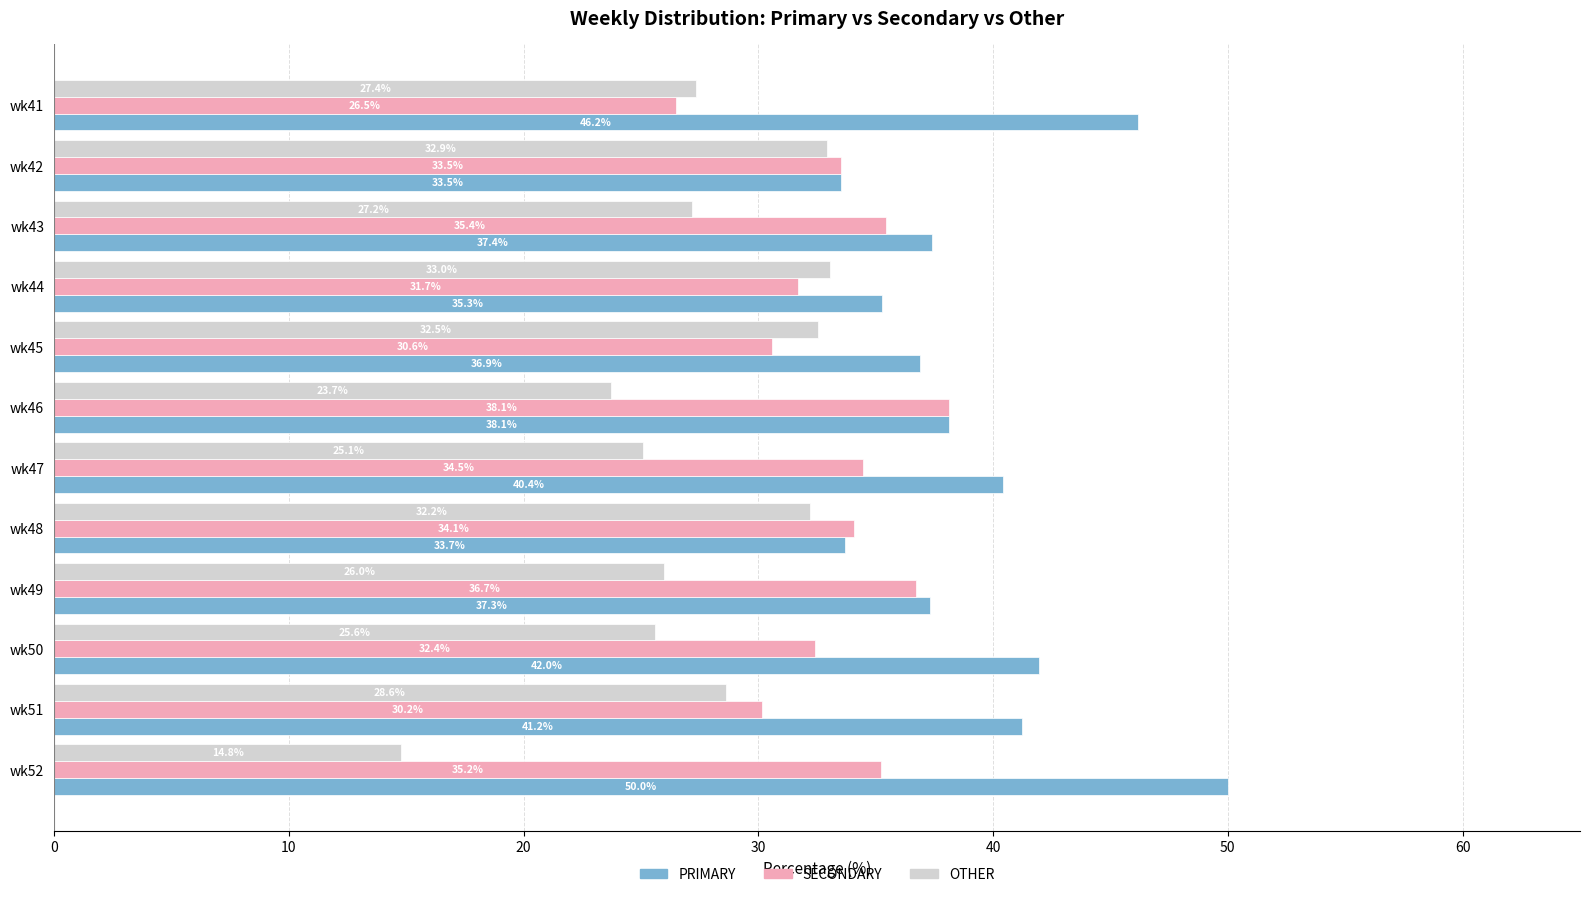

List the series in order of their peak value, highest first.

PRIMARY, SECONDARY, OTHER